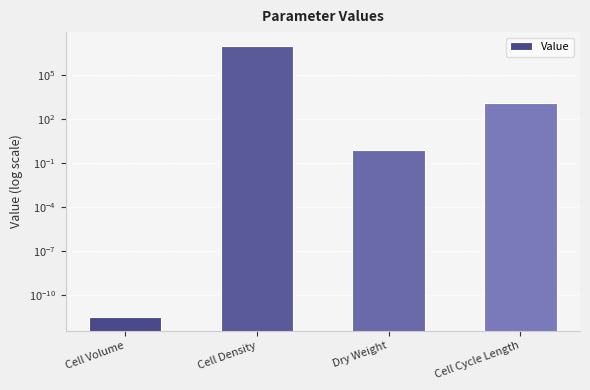

Rank the categories by value from highest to lowest.

Cell Density, Cell Cycle Length, Dry Weight, Cell Volume